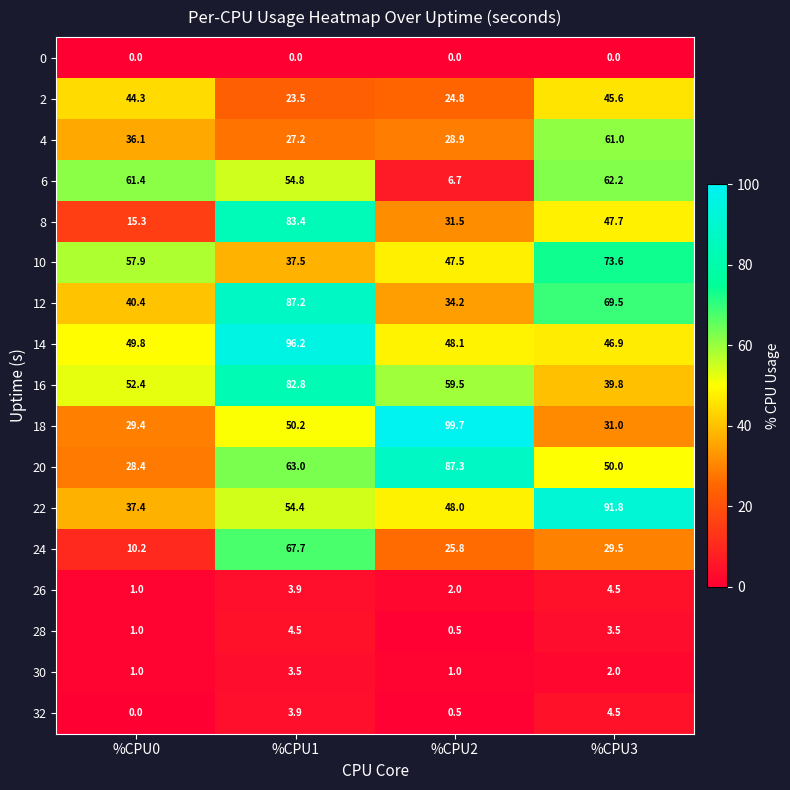

Between %CPU2 and %CPU3, which series saw the biggest shift?

18